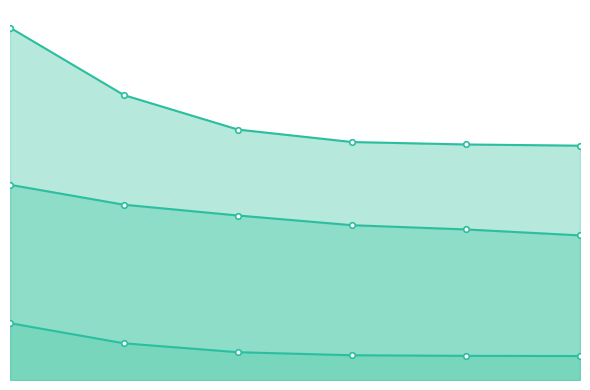

True or false: firstDerivativeStdDev_EDA line and firstDerivativePower_EDA line cross at least once.

False